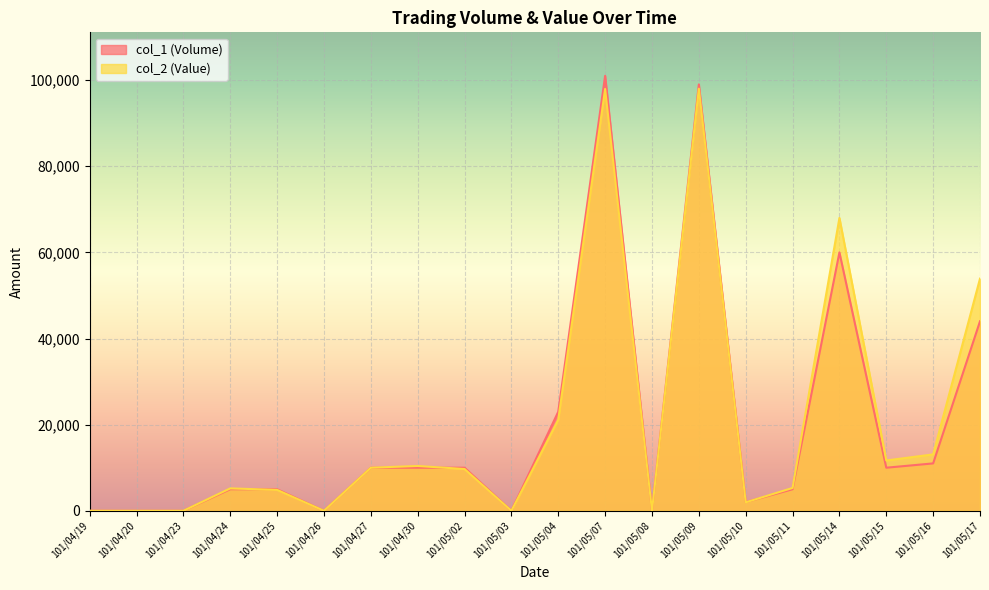

Is the value of col_2 (Value) at 101/05/02 greater than the value of col_1 (Volume) at 101/05/15?

No